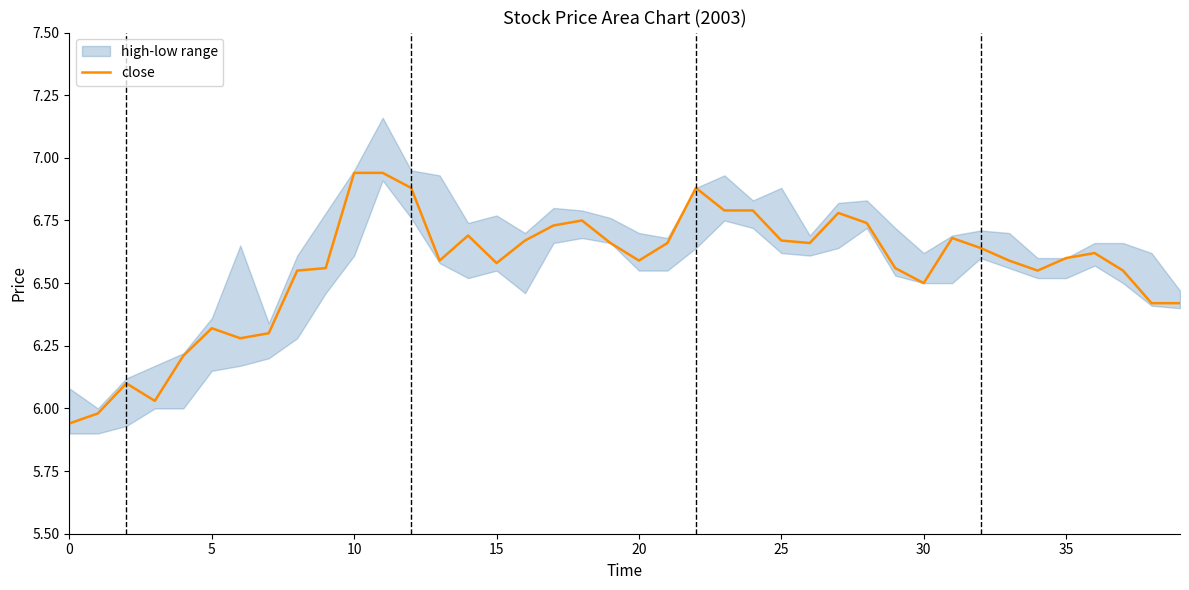

Is it true that close equals 6.6 at 35?

True